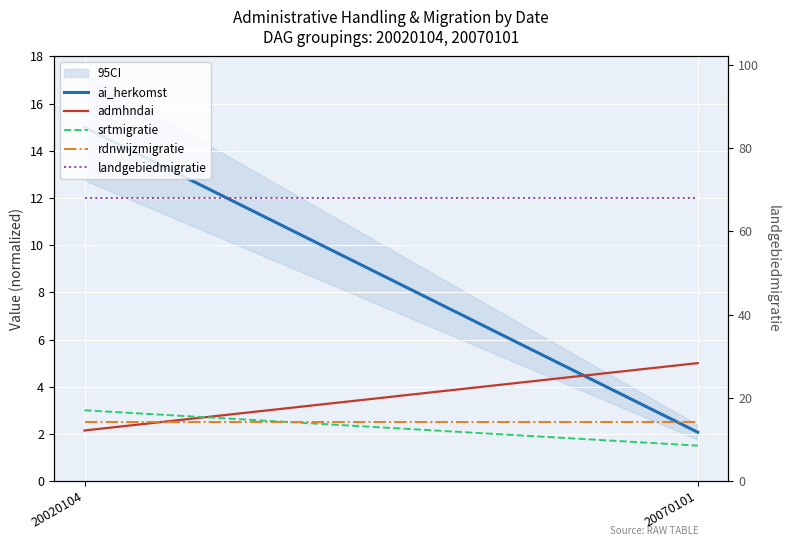

Read the srtmigratie value at 20020104.

3.0